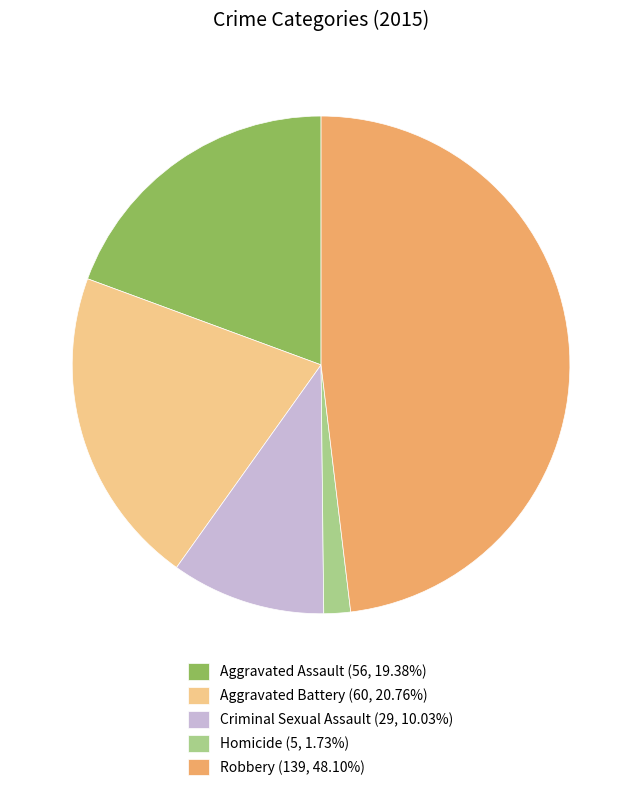

Is Robbery (139, 48.10%) the majority of the pie?

No